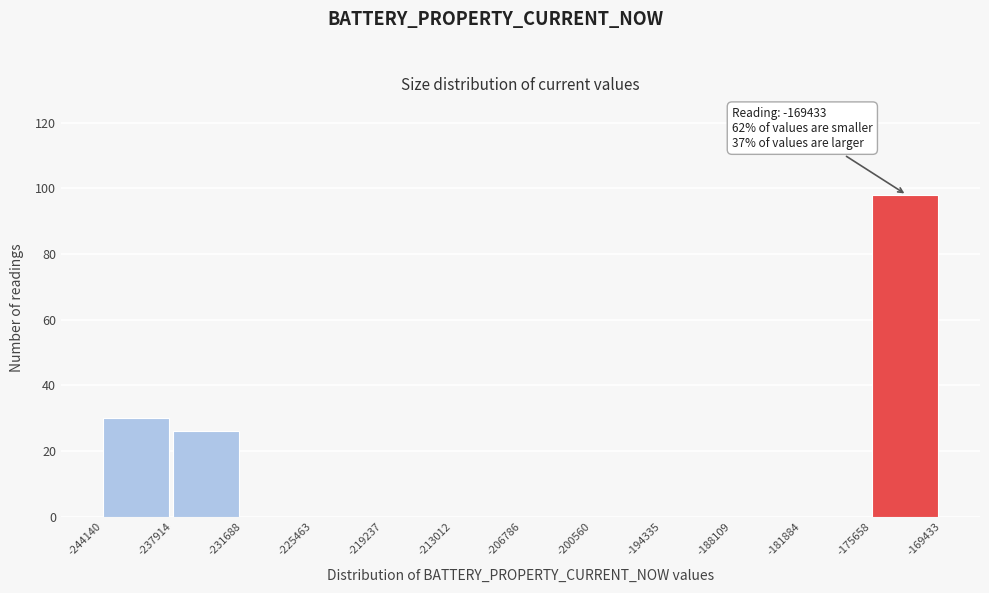

Over which range of the x-axis is the bar tallest?

-175658 to -169433